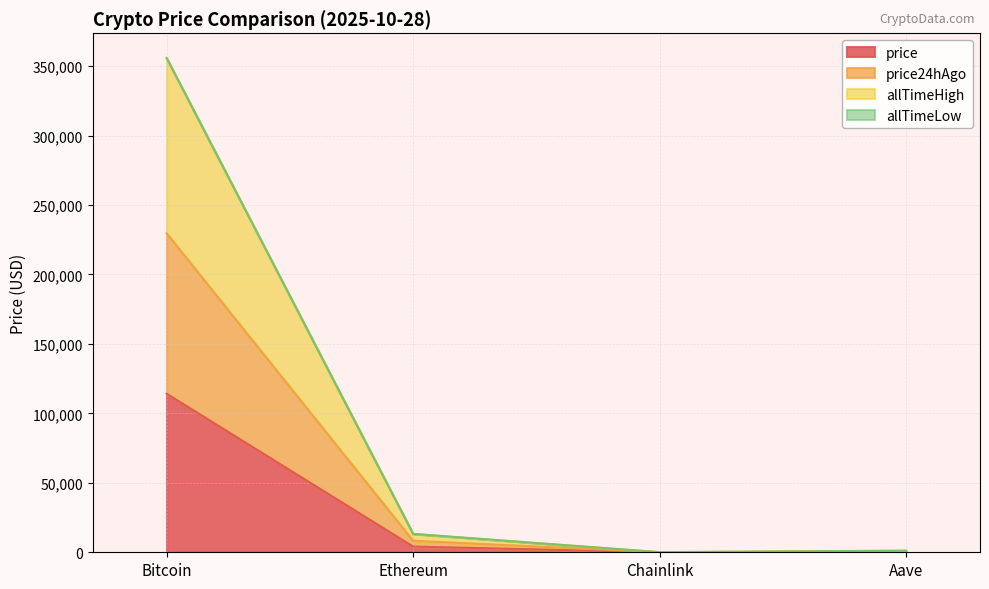

At how many categories does at least one series exceed 47944?

1